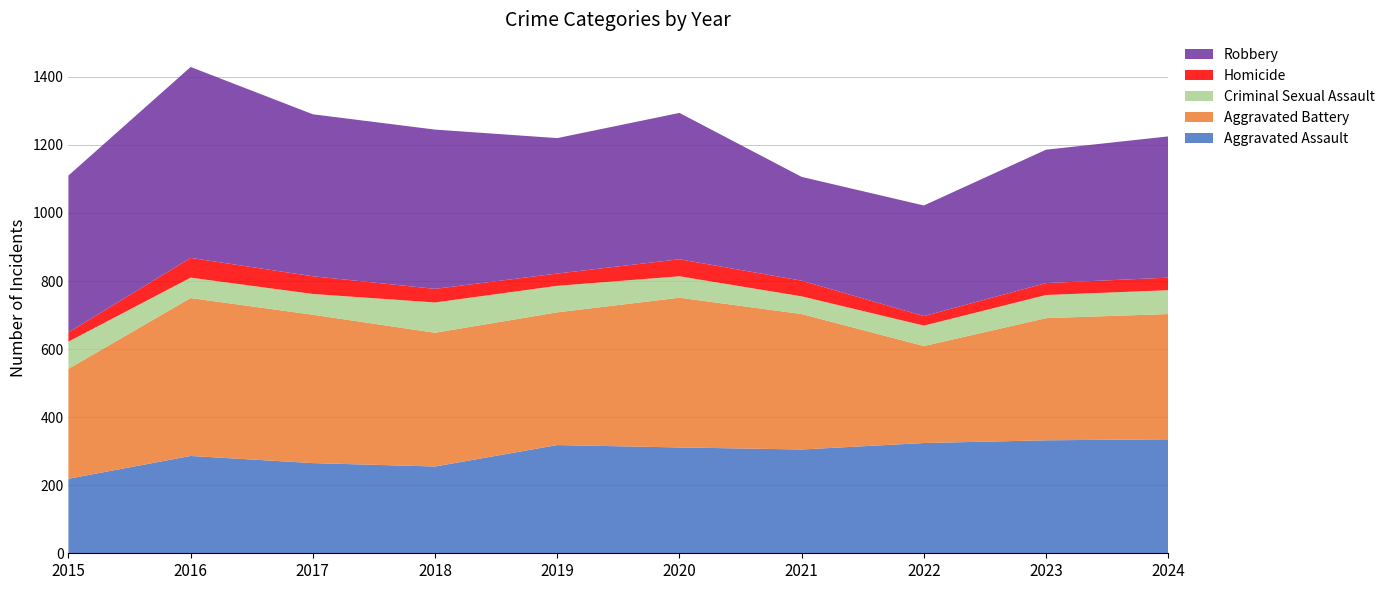

Reading right to left, transcribe all the data shown in this chart.

Aggravated Assault: 2024=335	2023=332	2022=324	2021=305	2020=311	2019=318	2018=255	2017=265	2016=286	2015=219
Aggravated Battery: 2024=368	2023=359	2022=285	2021=398	2020=440	2019=390	2018=393	2017=436	2016=464	2015=323
Criminal Sexual Assault: 2024=70	2023=68	2022=60	2021=52	2020=63	2019=78	2018=89	2017=61	2016=60	2015=80
Homicide: 2024=37	2023=35	2022=28	2021=46	2020=50	2019=36	2018=40	2017=52	2016=58	2015=27
Robbery: 2024=415	2023=392	2022=325	2021=305	2020=430	2019=398	2018=468	2017=476	2016=561	2015=461